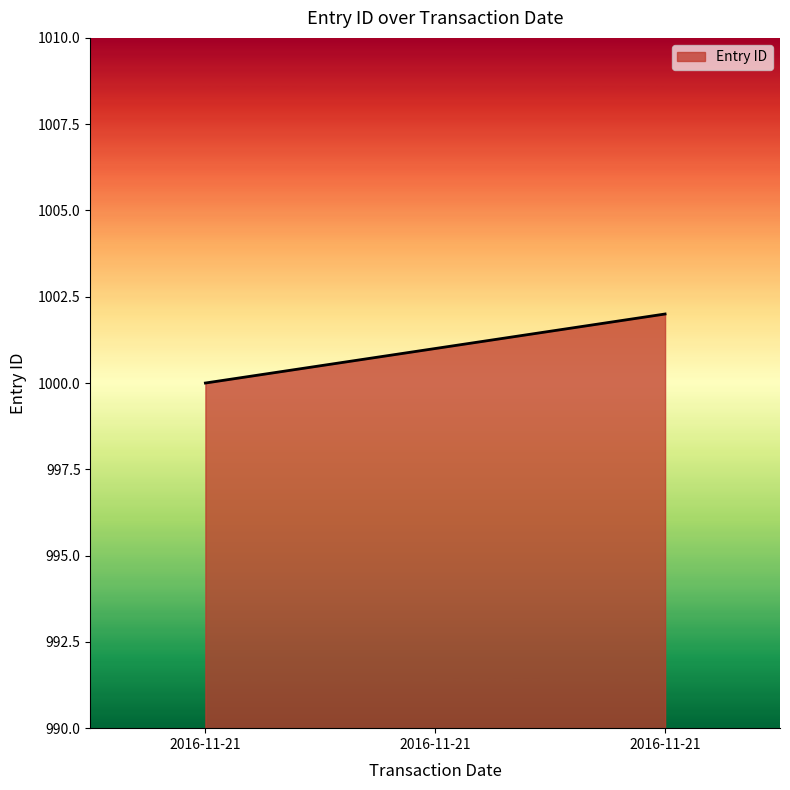

True or false: the data shows 1001 at 2016-11-21.

True